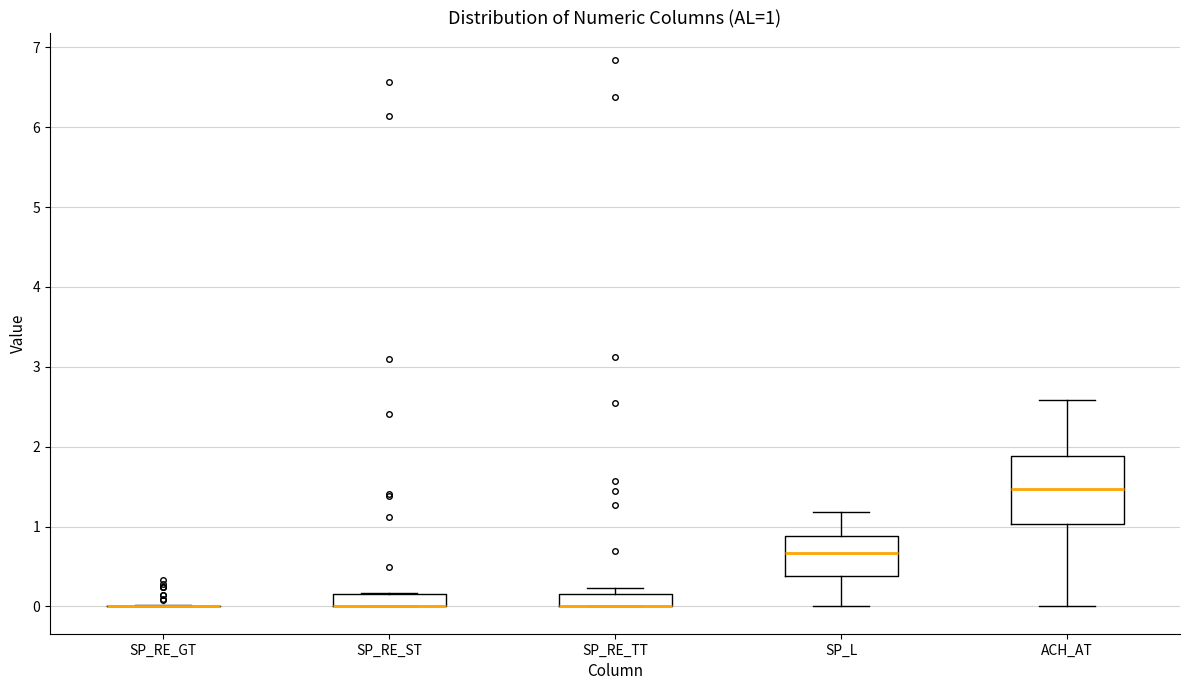

Comparing the boxes themselves (not the whiskers), which one is the tallest?

ACH_AT